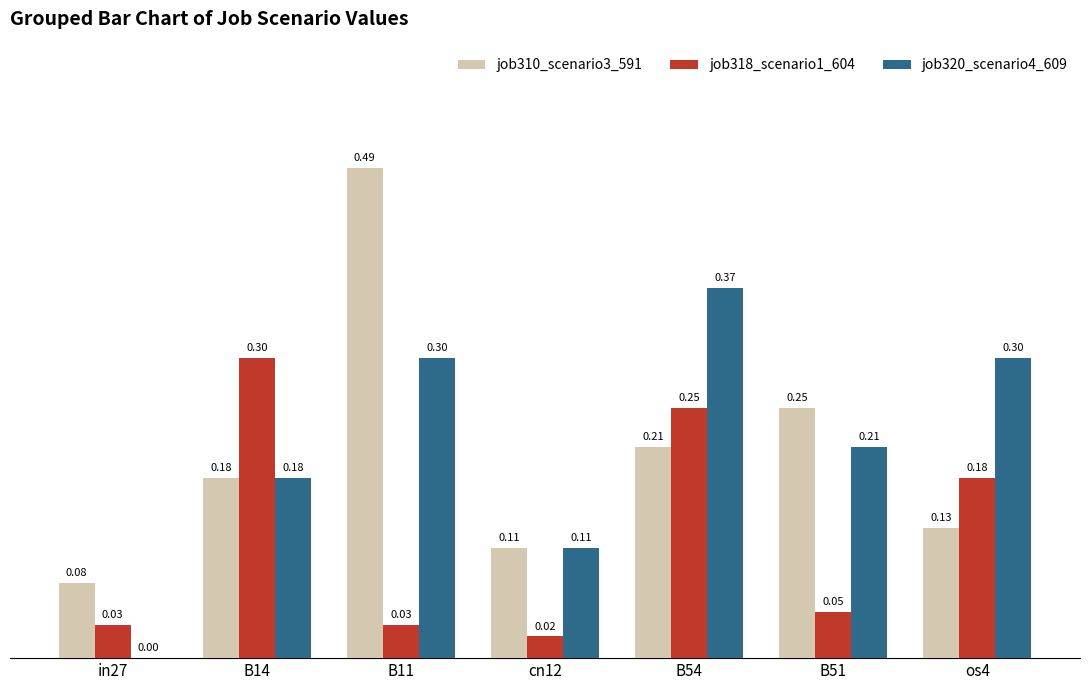

How many data points does each series have?

7